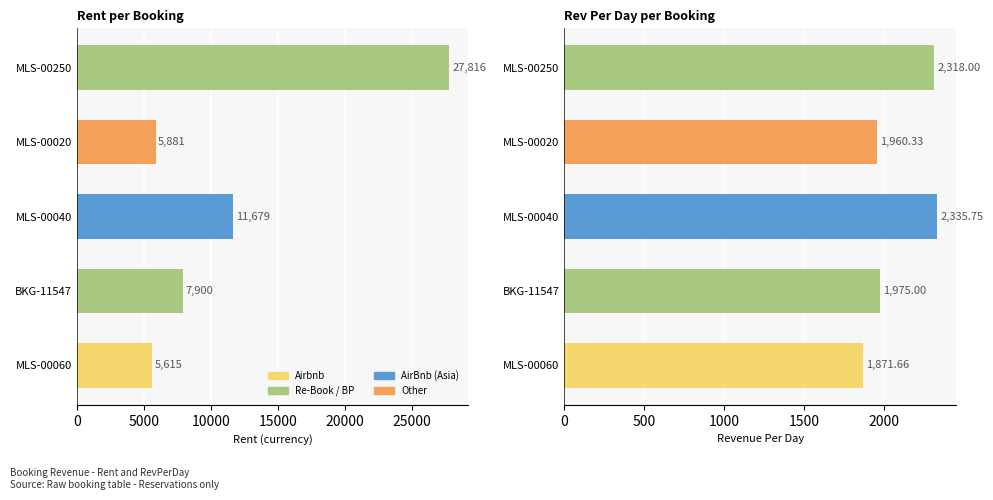

What is the difference between the maximum and minimum values?

464.1